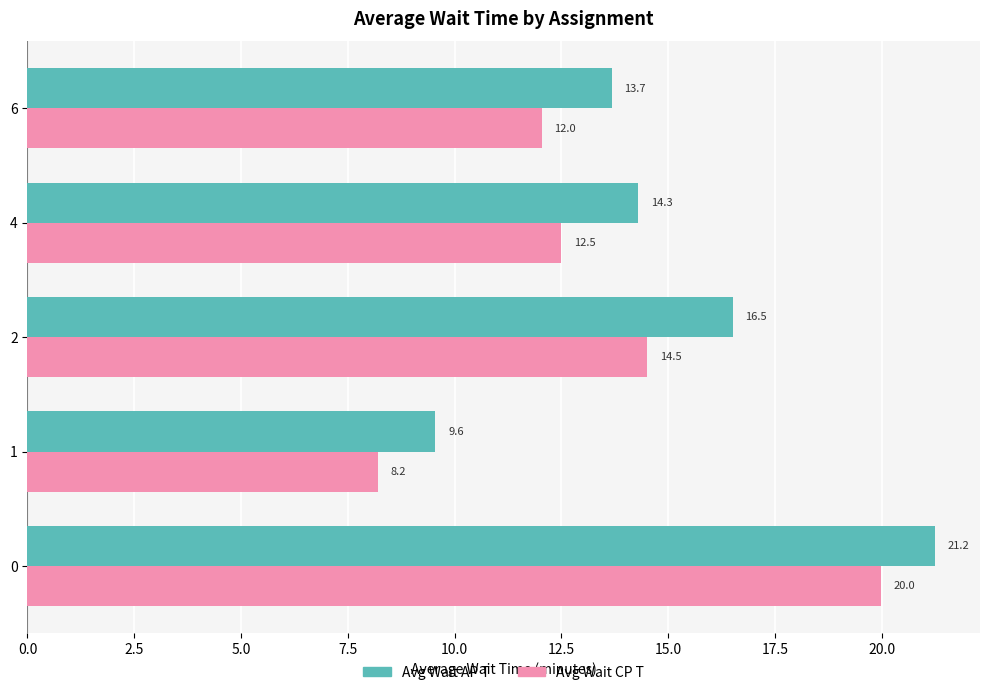

How many values in the Avg Wait AP T series are below 14?

2